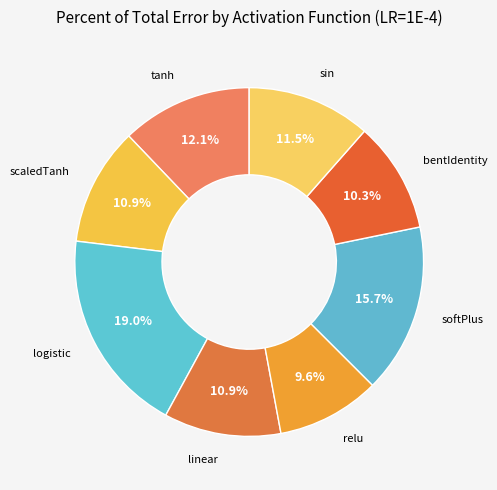

Do tanh and softPlus together represent more than half of the pie?

No